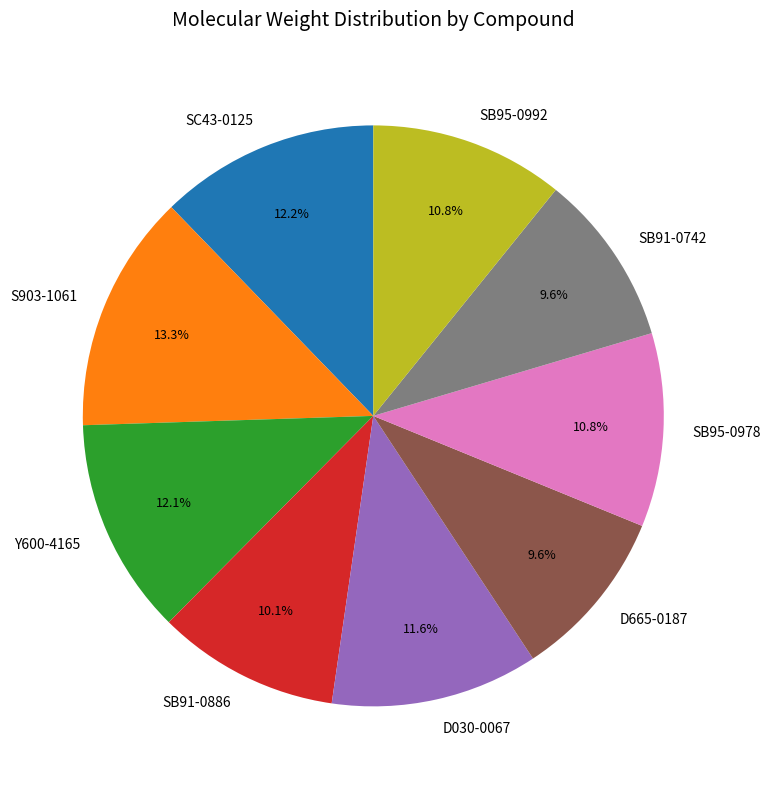

Count the number of slices in the pie.

9